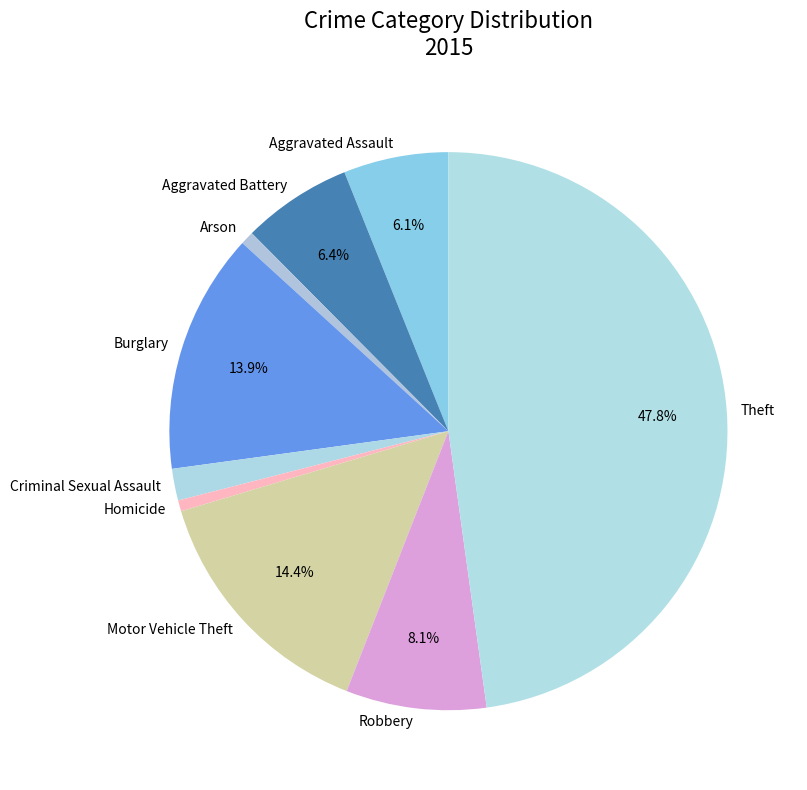

What percentage is NOT represented by Burglary?

86.1%